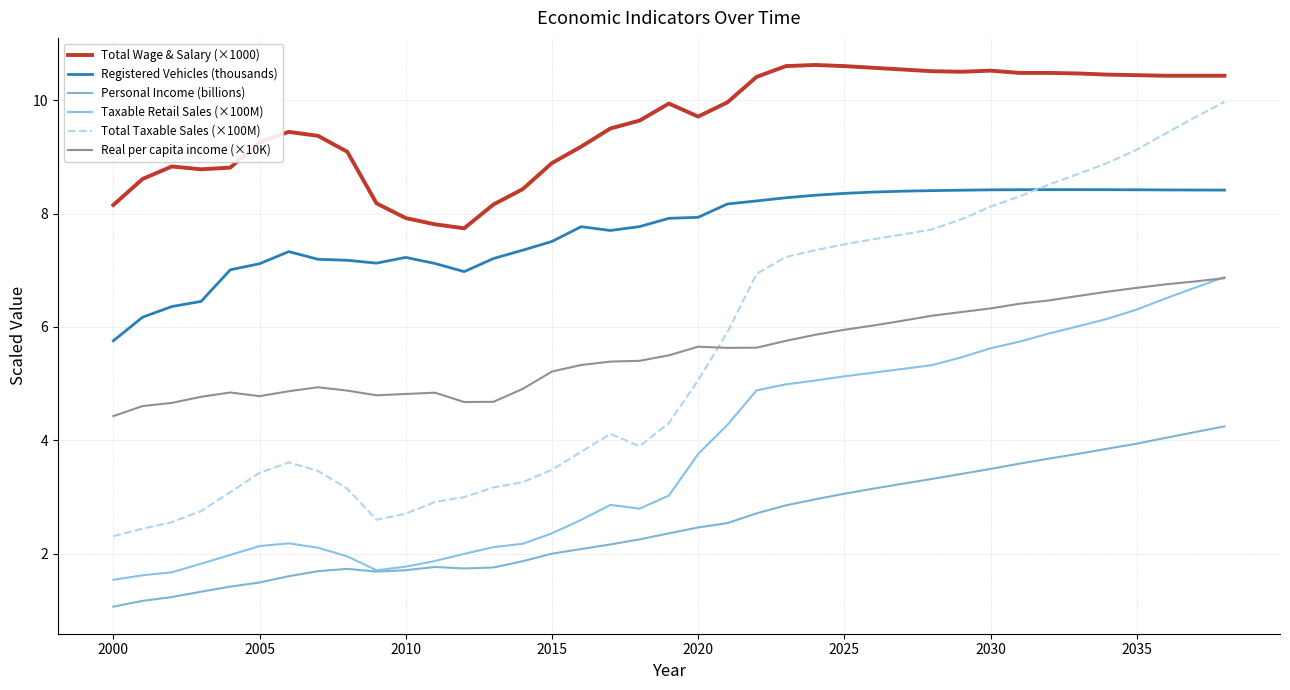

What are all the series names shown in the legend?

Total Wage & Salary (×1000), Registered Vehicles (thousands), Personal Income (billions), Taxable Retail Sales (×100M), Total Taxable Sales (×100M), Real per capita income (×10K)